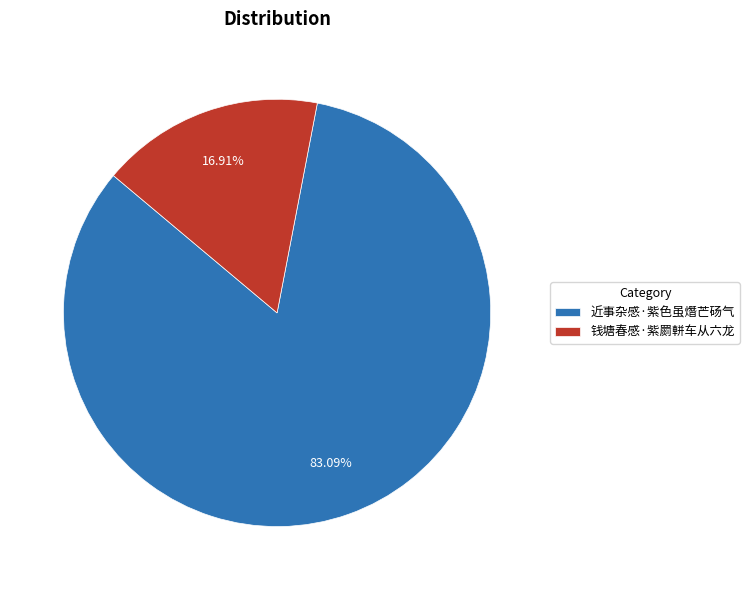

What is the smallest slice in the pie chart?

钱塘春感·紫罽軿车从六龙